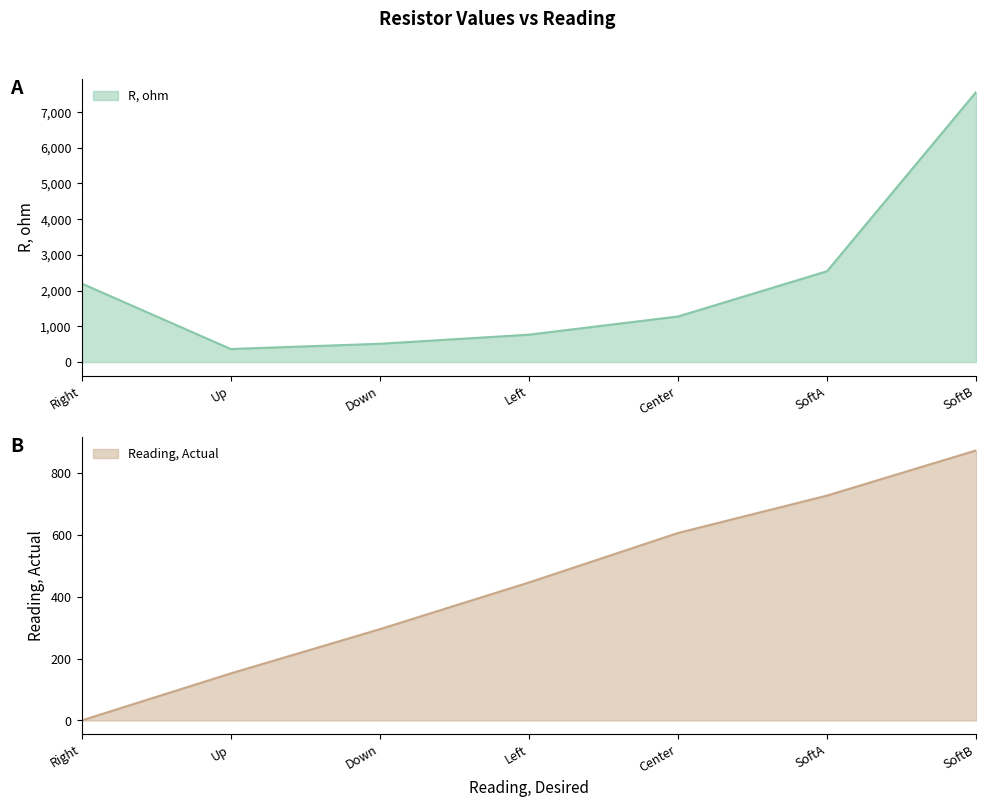

What is the difference between the maximum and minimum values in the R, ohm series?

7193.2